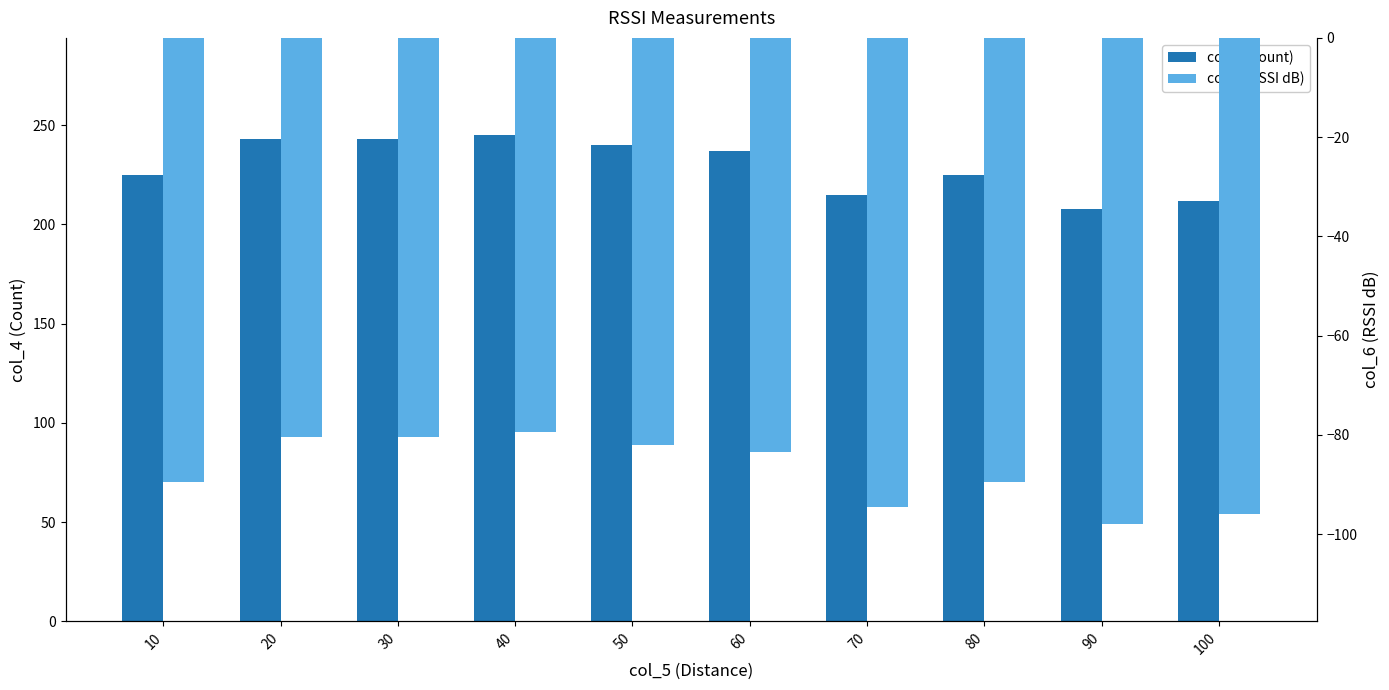

How many bars are there in each group?

2